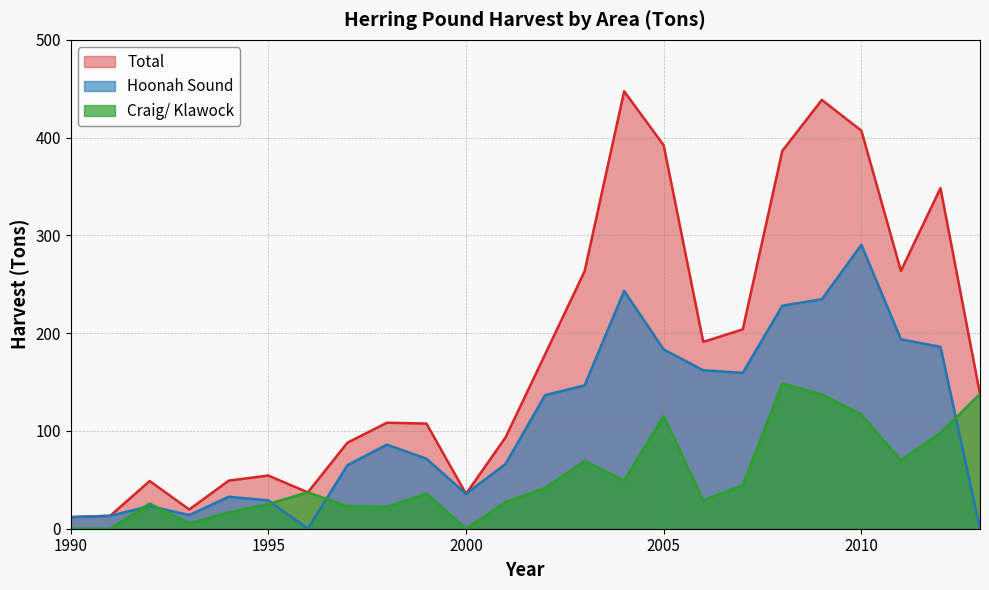

At which category does Total reach its first local peak?

1992